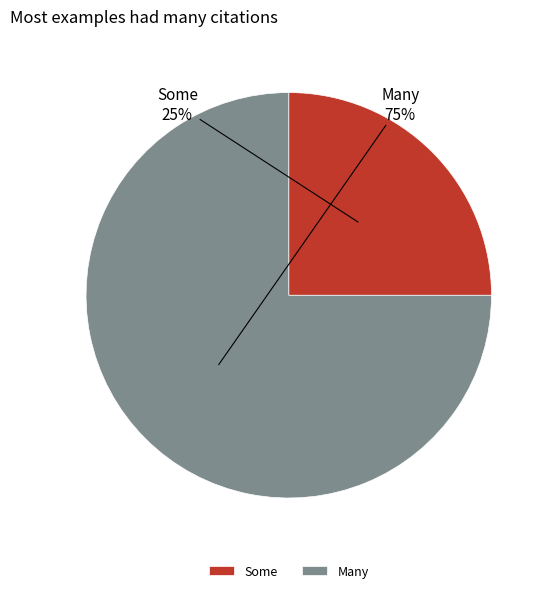

True or false: Some accounts for 25% of the total.

True